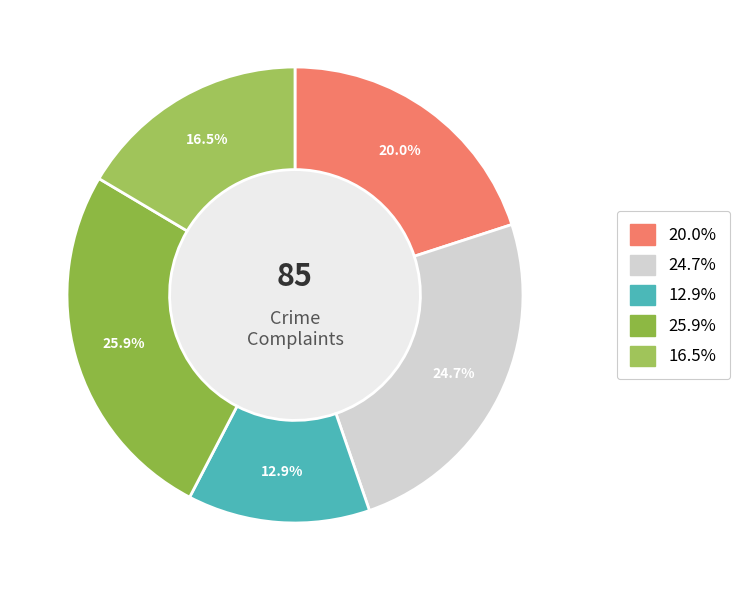

How many slices are in this pie chart?

5